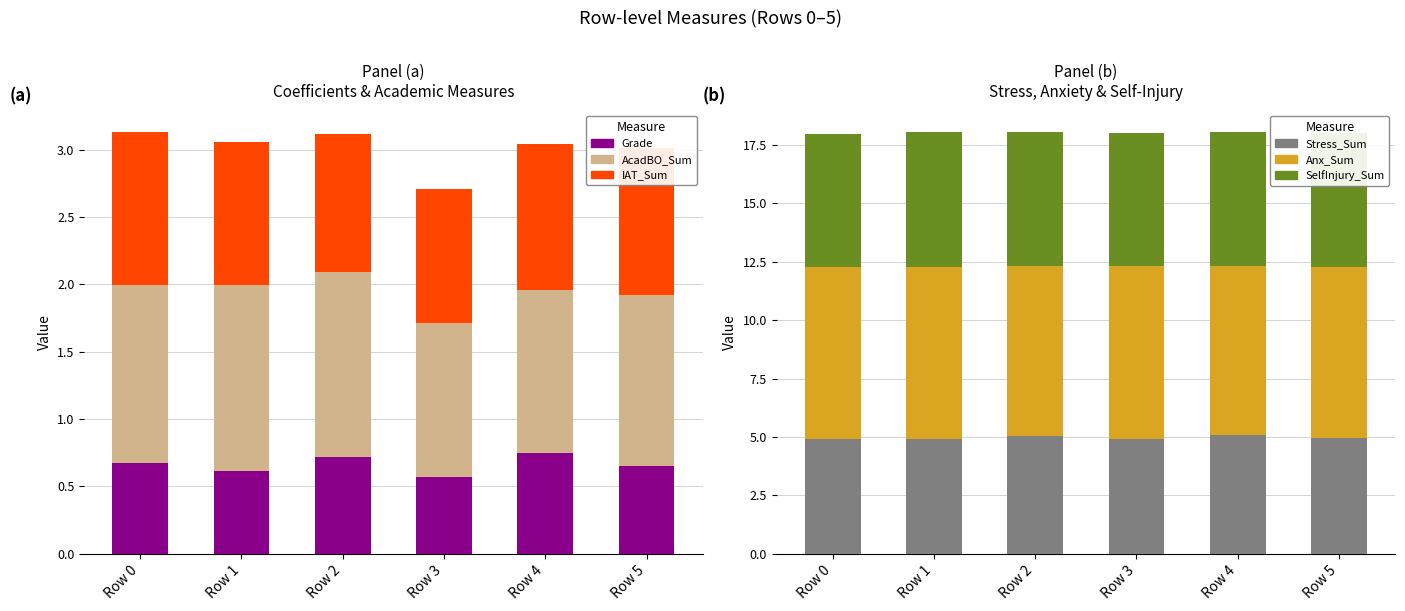

Is it true that Stress_Sum equals 7.5 at Row 4?

False